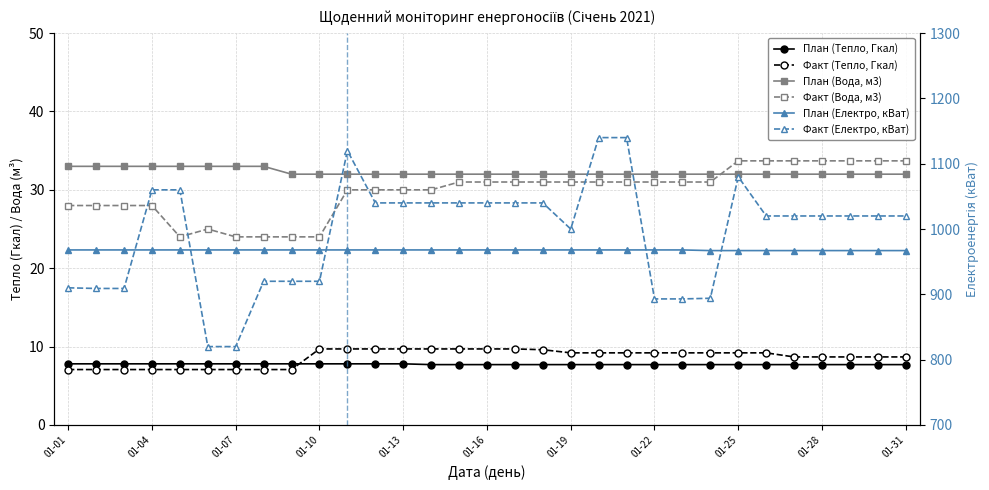

What is the average value of the План (Електро, кВат) series?

967.7